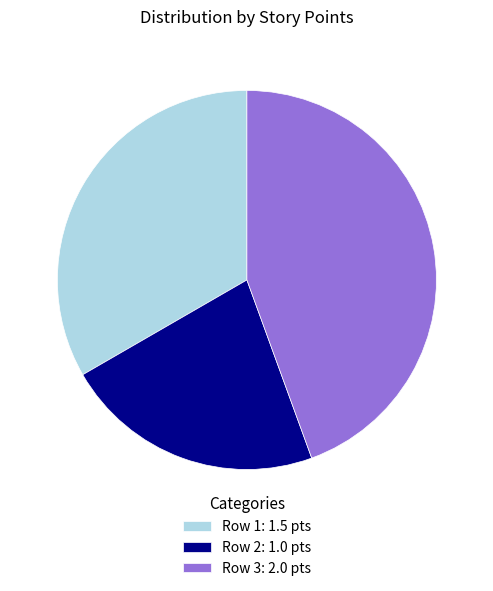

Which slice is the smallest?

Row 2: 1.0 pts